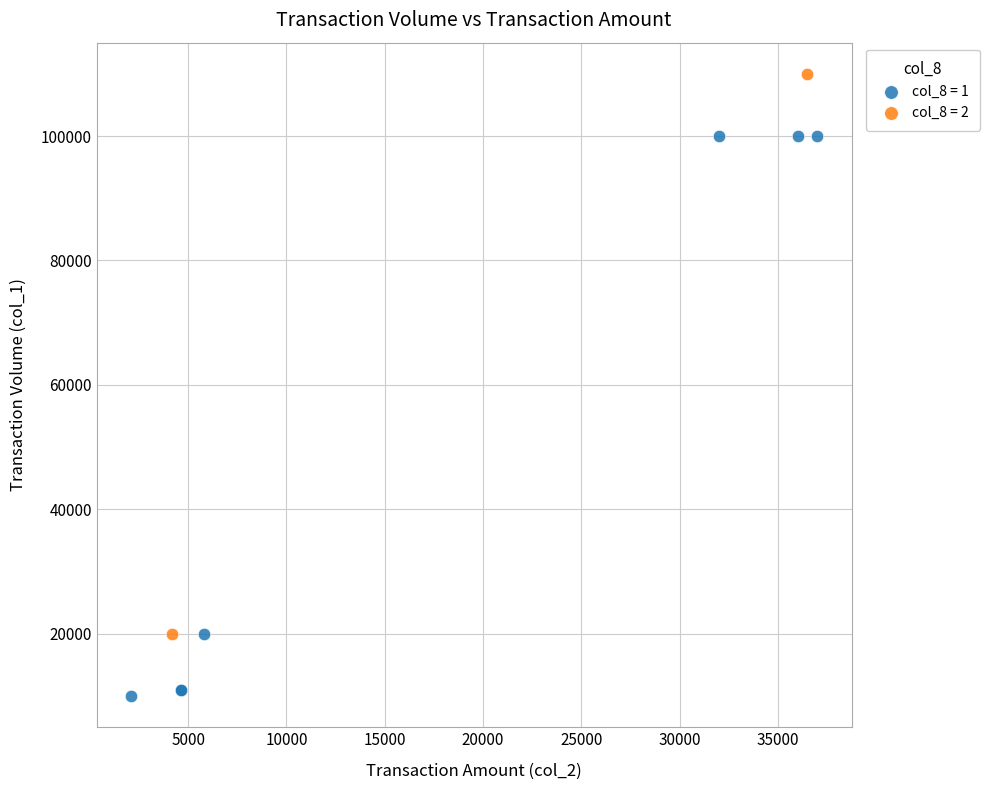

Which series reaches the minimum Y coordinate?

col_8 = 1